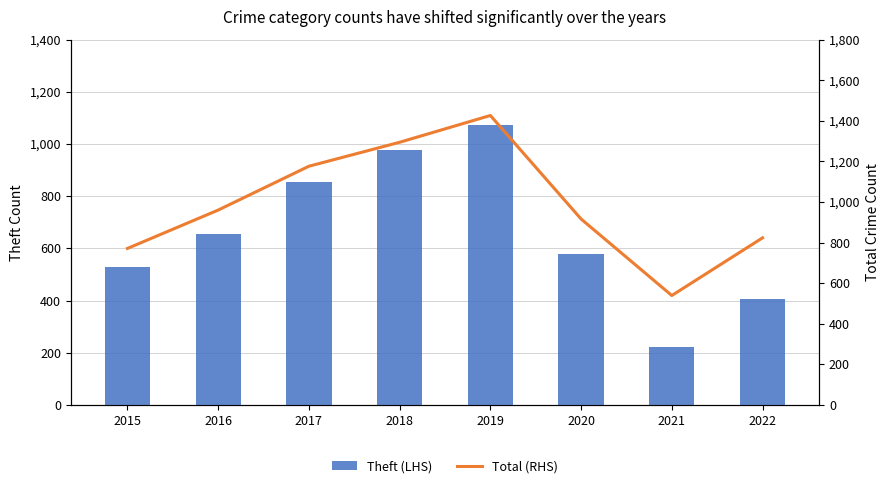

How many series are shown in this chart?

2